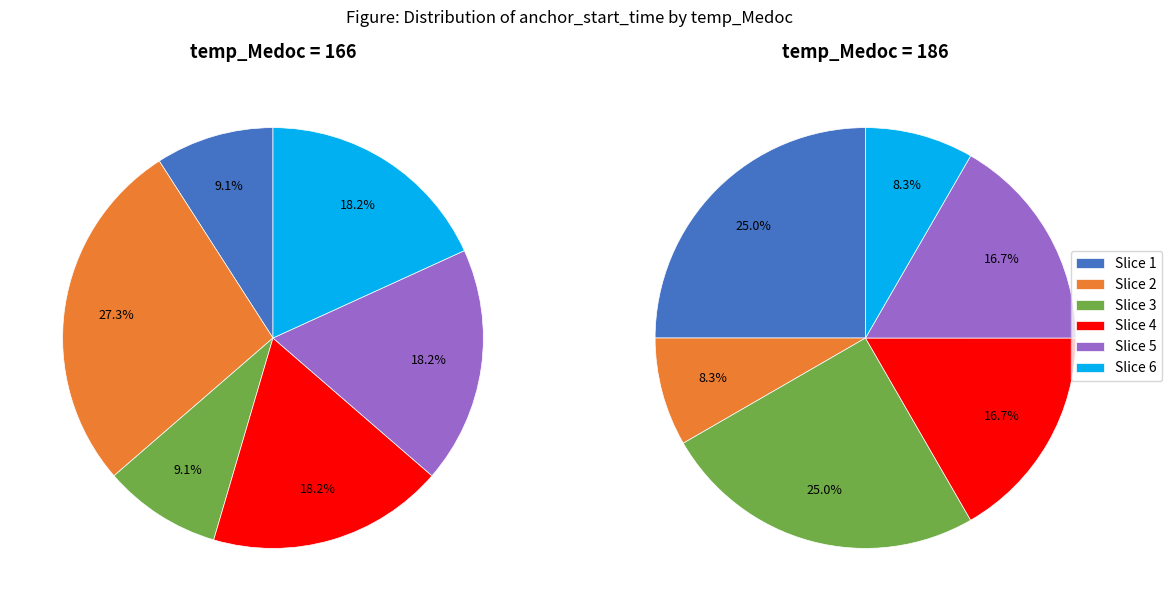

To the nearest percent, what is the combined percentage of 166 and 186?

17%